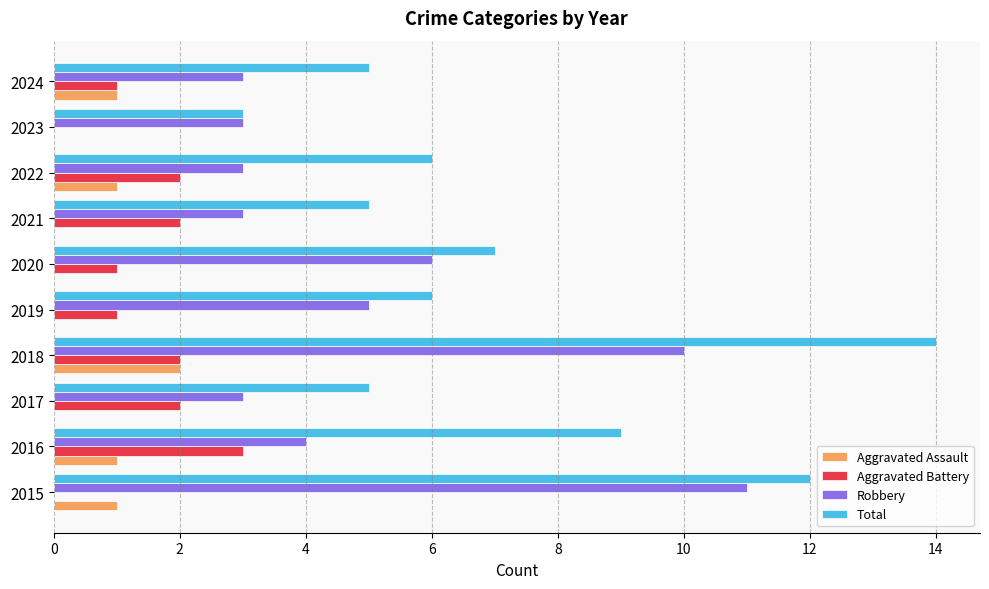

At which category is the sum across all series the highest?

2018